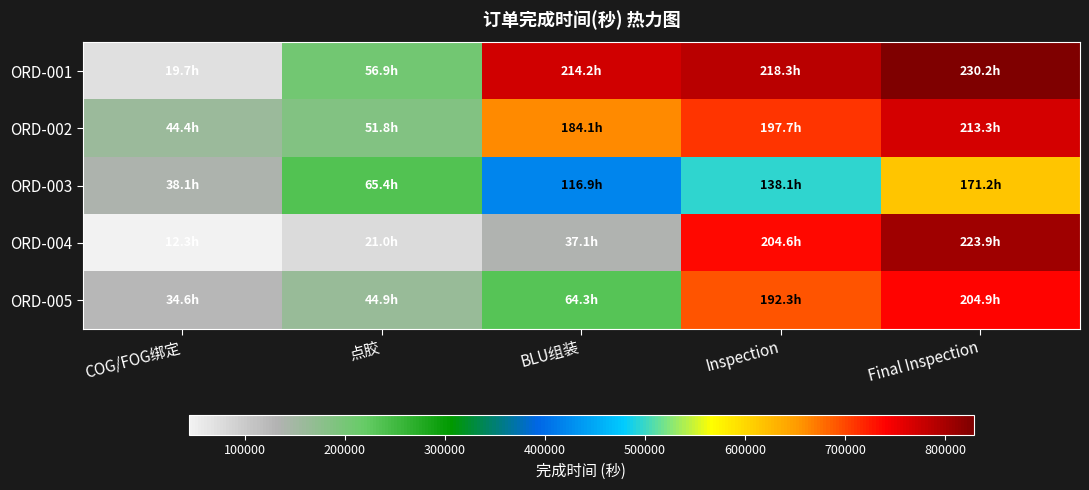

Reading left to right, what are all the values shown in this chart?

ORD-001: COG/FOG绑定=71080	点胶=204990	BLU组装=771240	Inspection=785940	Final Inspection=828630
ORD-002: COG/FOG绑定=159930	点胶=186390	BLU组装=662880	Inspection=711880	Final Inspection=768030
ORD-003: COG/FOG绑定=137120	点胶=235360	BLU组装=420720	Inspection=497200	Final Inspection=616400
ORD-004: COG/FOG绑定=44425	点胶=75425	BLU组装=133525	Inspection=736380	Final Inspection=805905
ORD-005: COG/FOG绑定=124390	点胶=161590	BLU组装=231310	Inspection=692280	Final Inspection=737730